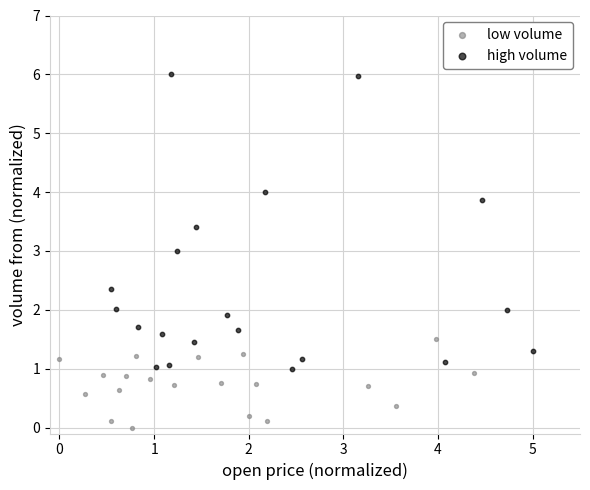

Which series has the largest Y range (max minus min)?

high volume